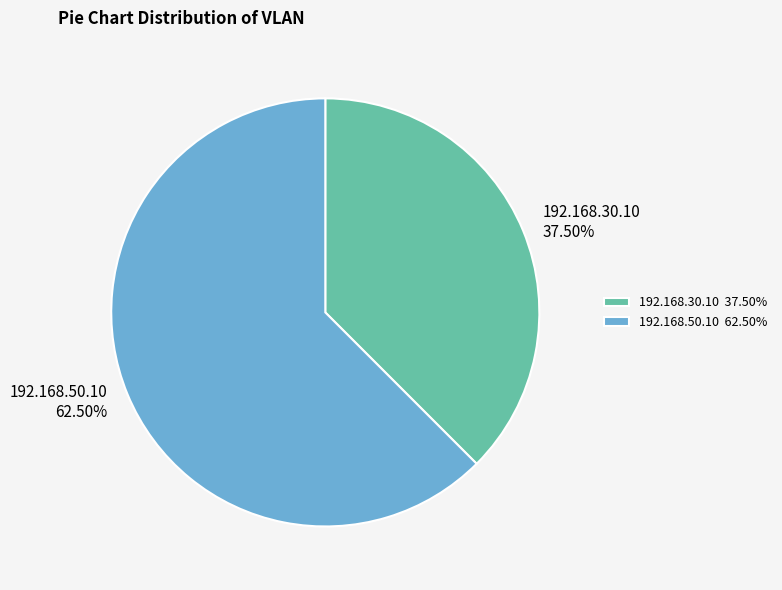

Rank the categories by value from highest to lowest.

192.168.50.10, 192.168.30.10